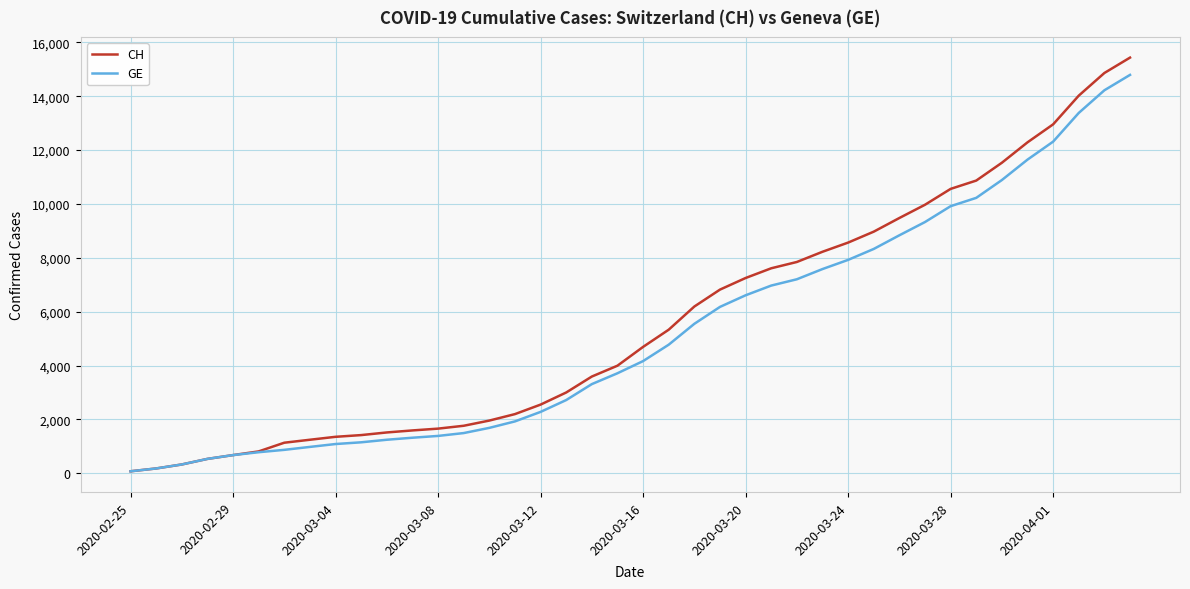

Which series has the largest range (max minus min)?

CH